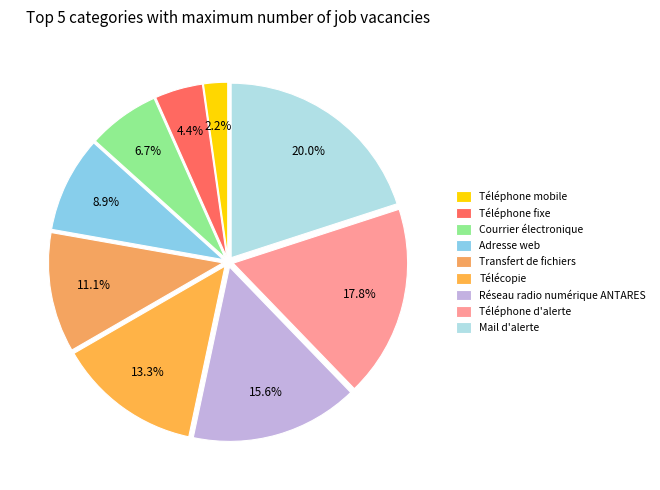

What is the largest slice in the pie chart?

Mail d'alerte